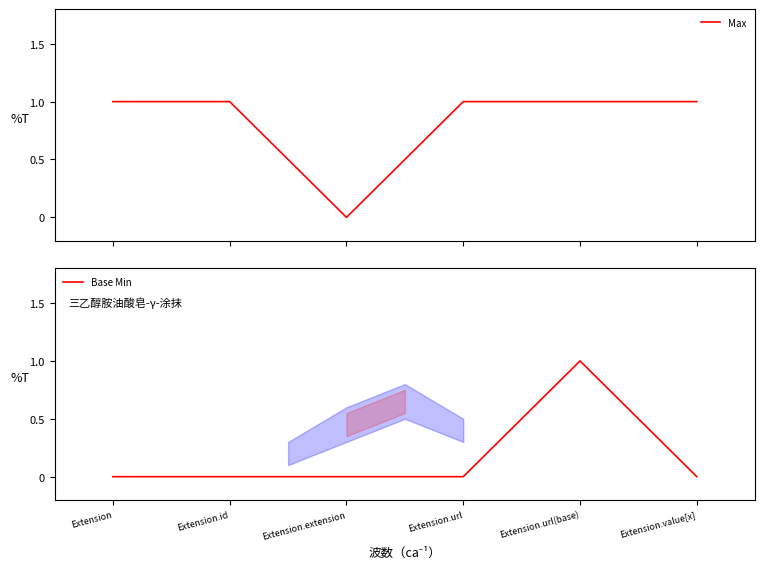

Which series has the largest range (max minus min)?

Max